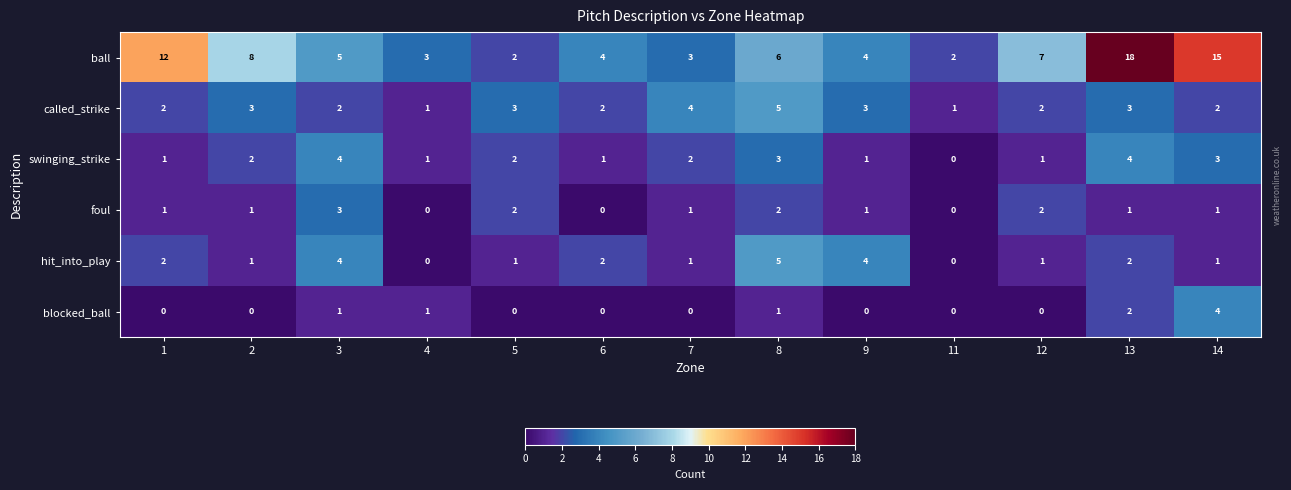

The called_strike series shows 2 at 3. True or false?

True